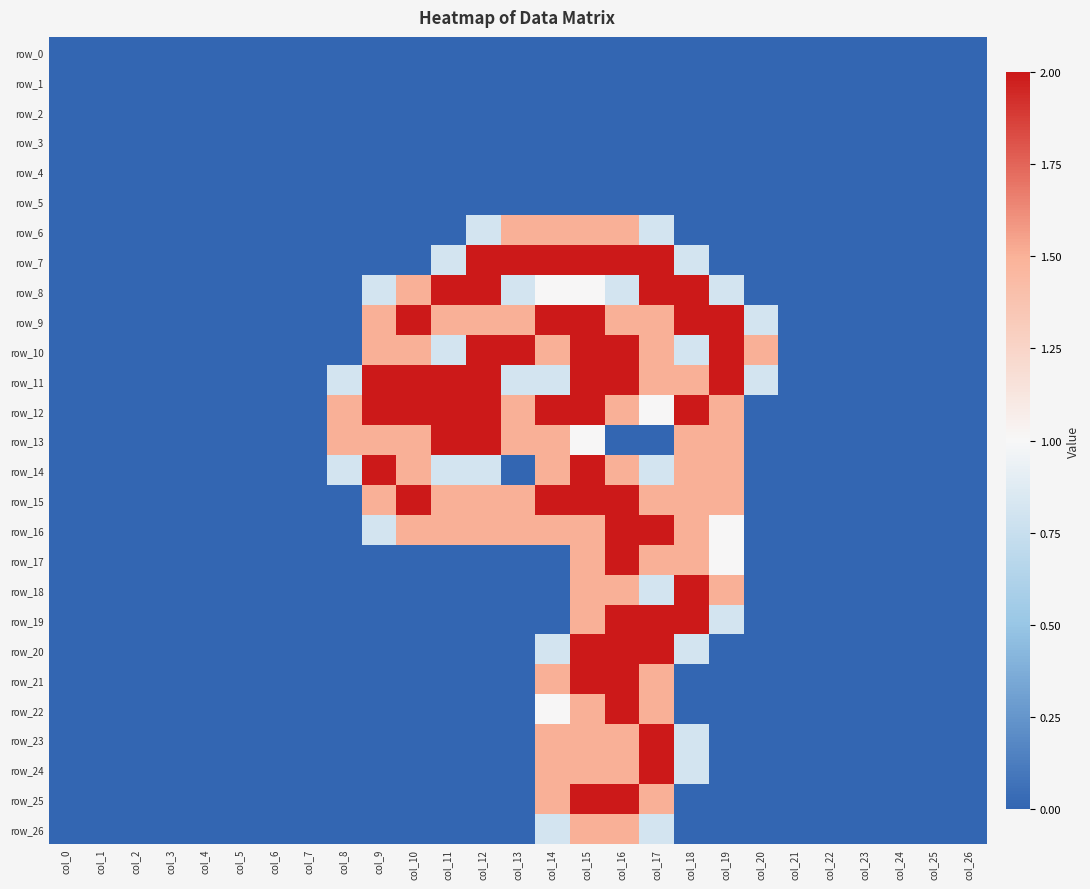

At how many categories does at least one series exceed 0?

13